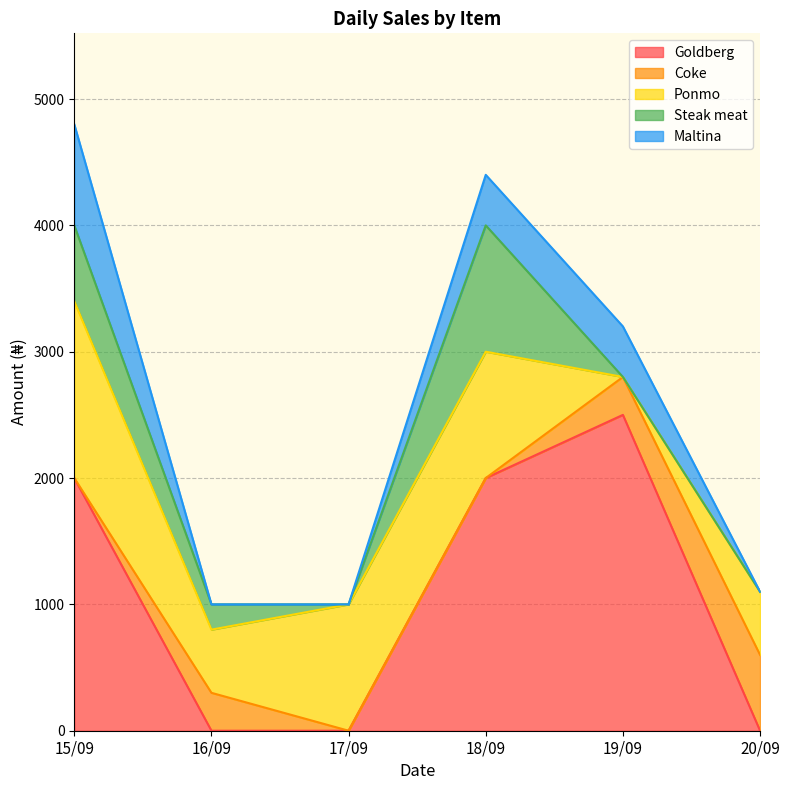

What is the difference between the Maltina values at 17/09 and 15/09?

800